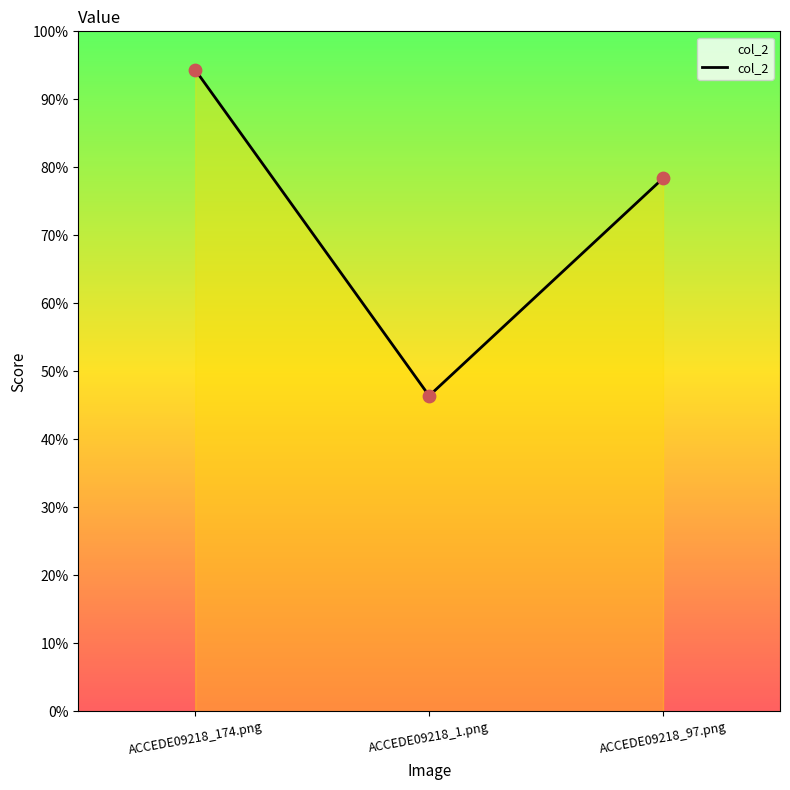

What is the change in value from ACCEDE09218_174.png to ACCEDE09218_1.png?

-0.5